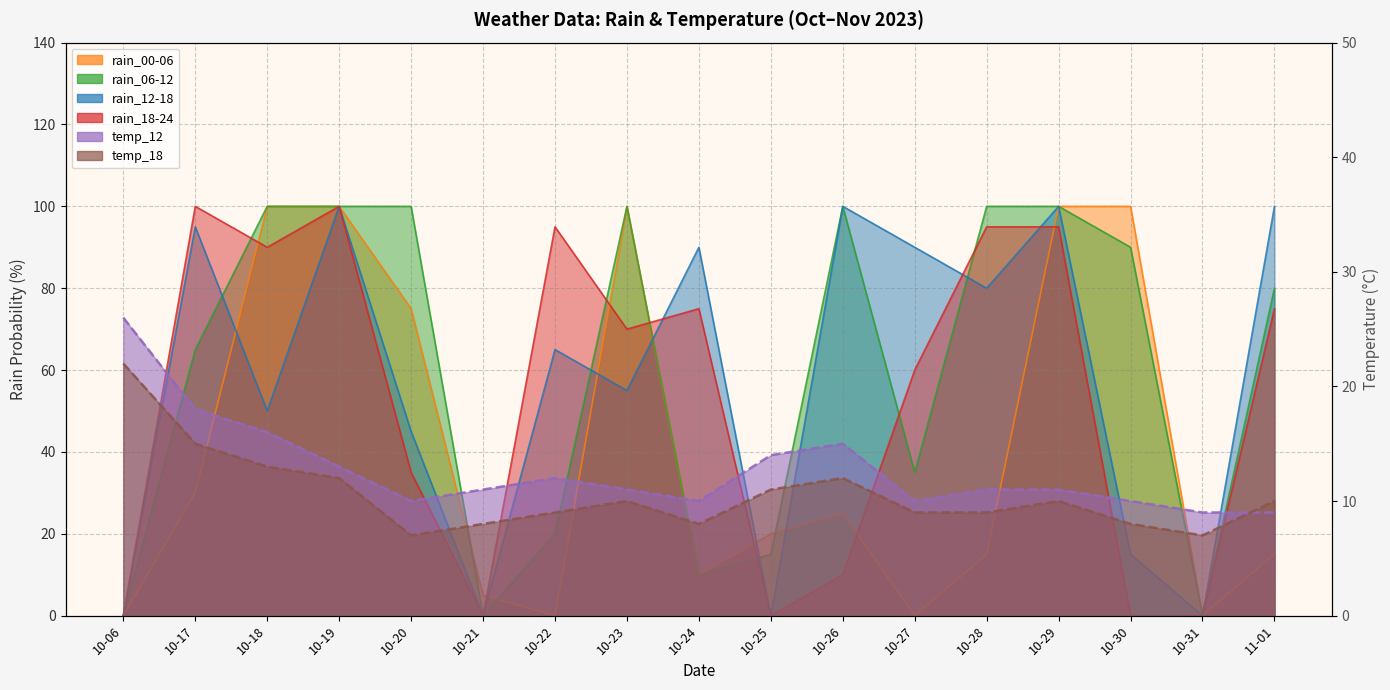

Which label corresponds to the largest value in the chart?

10-19